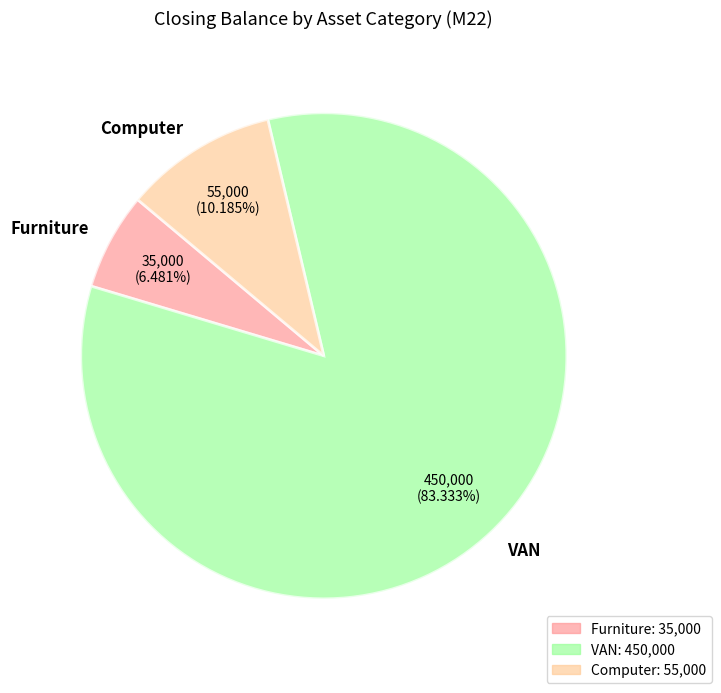

True or false: VAN accounts for 95% of the total.

False